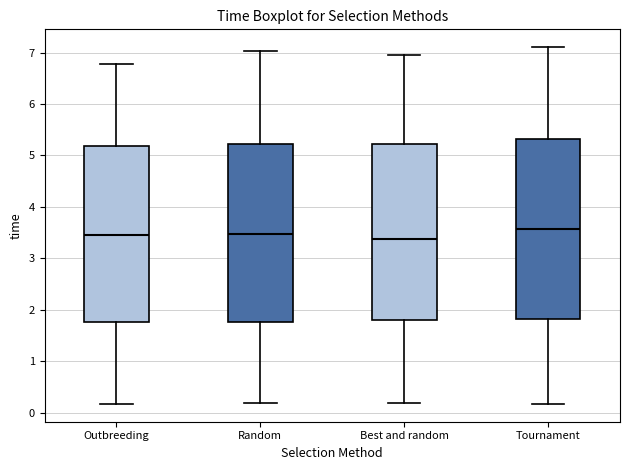

Where is the lower edge of the box for Outbreeding on the y-axis? The values are not printed on the chart, so give them approximately, as read against the axis.

1.8